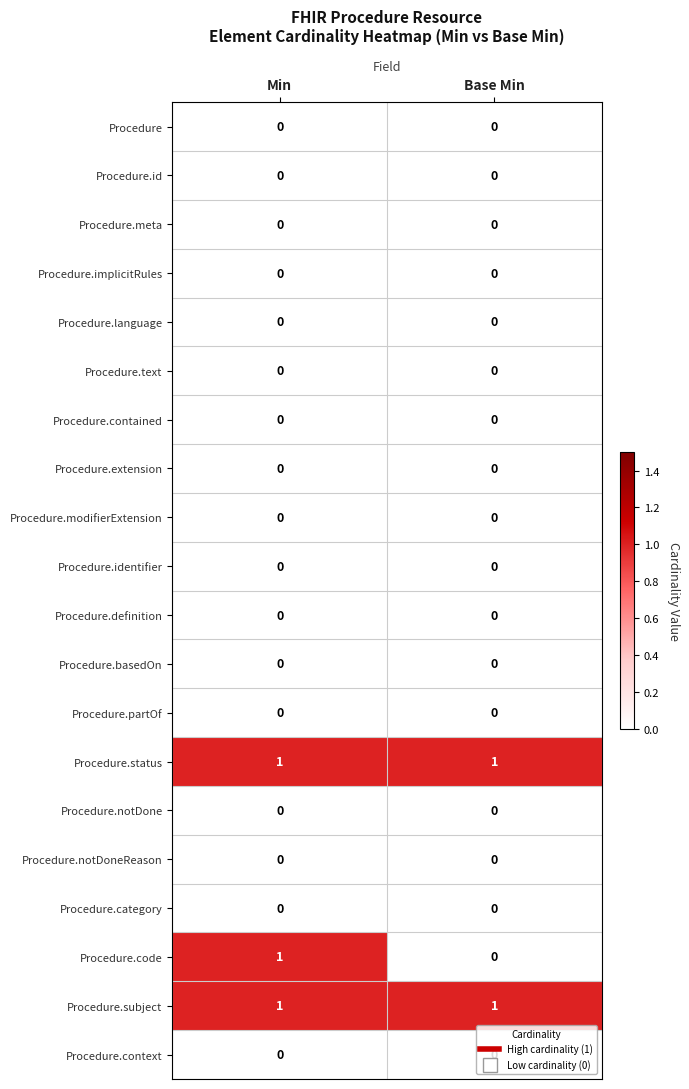

Which series changed the most between Min and Base Min?

Procedure.code